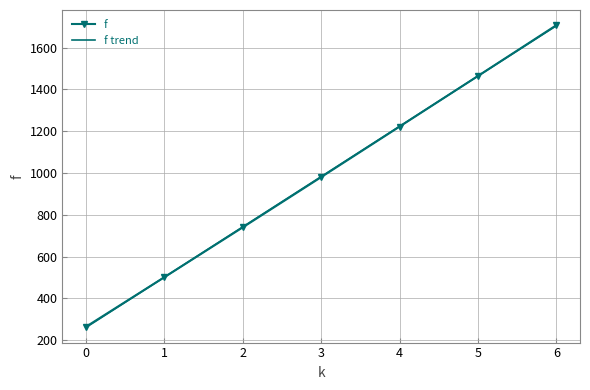

What is the spread (max minus min) of values at 2?

2.2